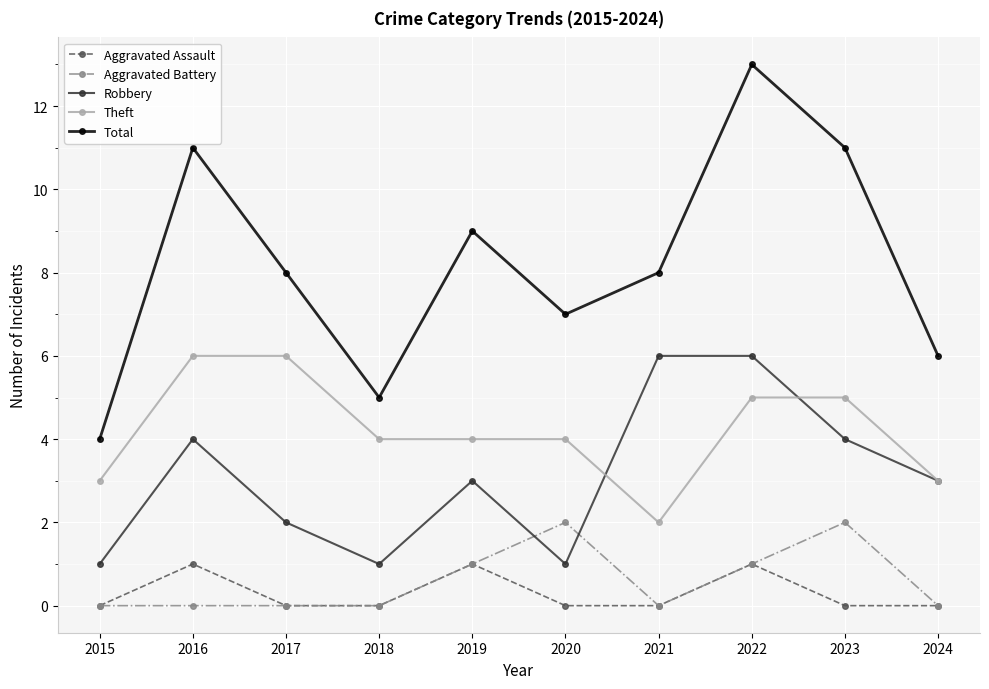

True or false: Aggravated Battery and Total intersect in this chart.

False